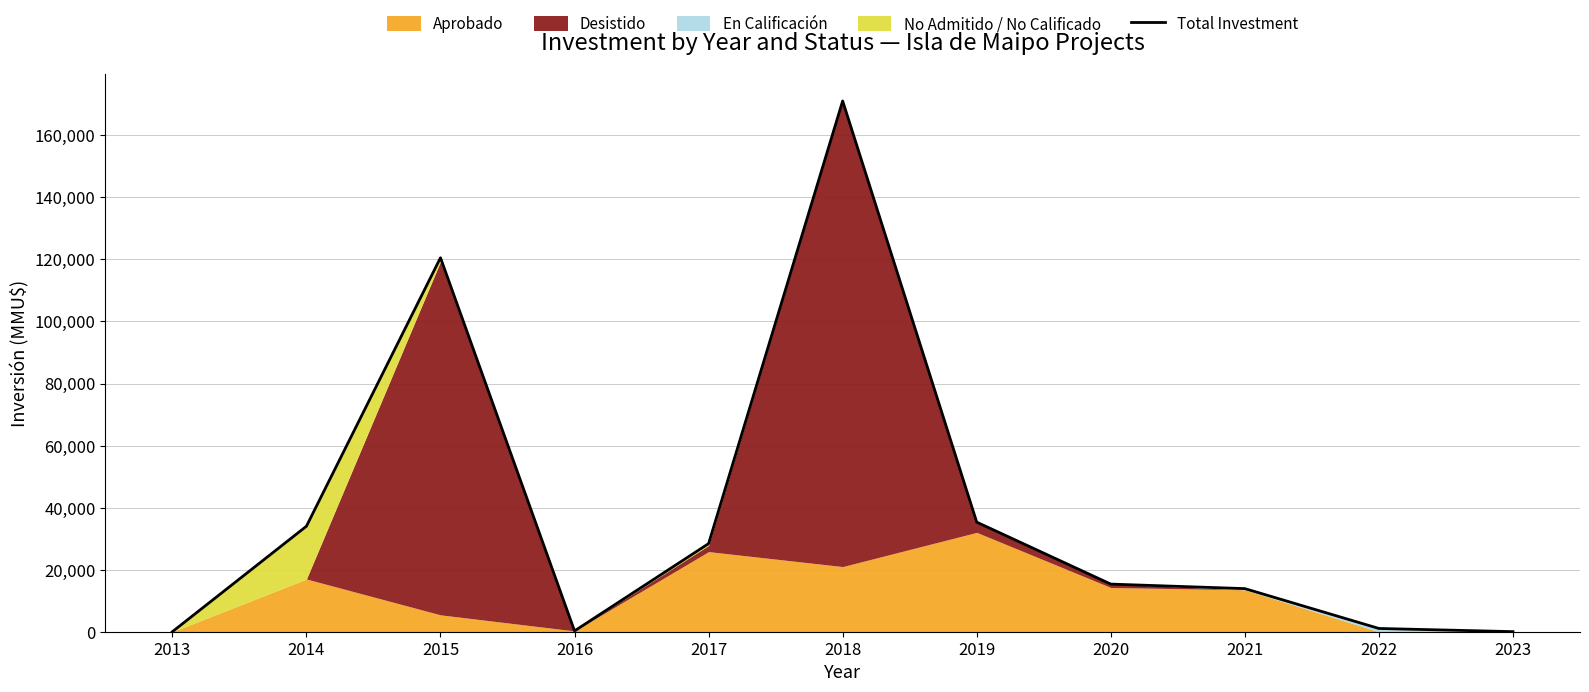

True or false: the data shows 0 at 2013.

True